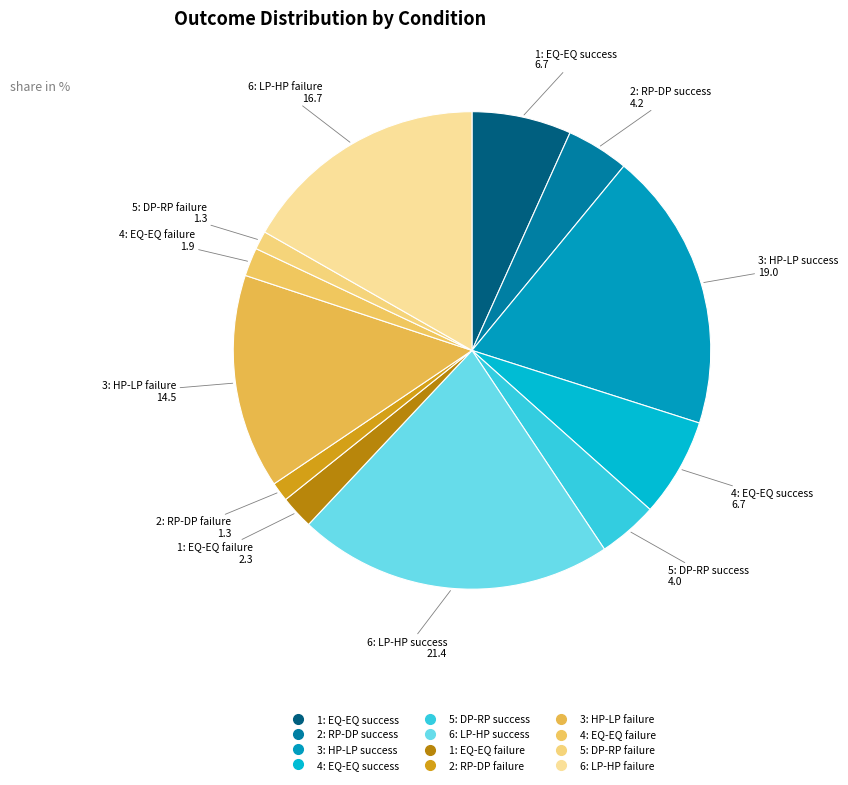

Which slice is the largest?

6: LP-HP success